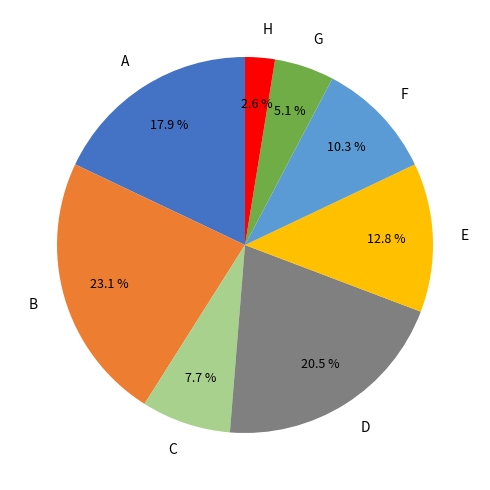

Is there a majority slice in this chart?

No